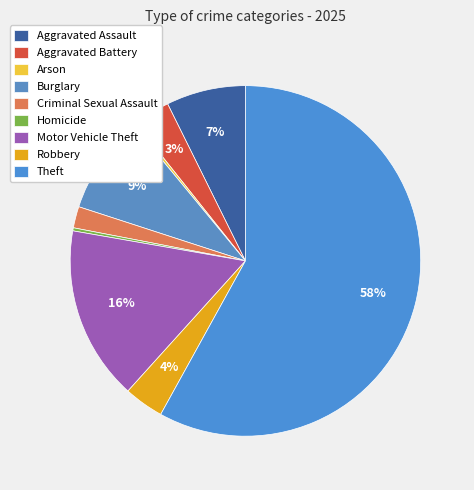

Is it true that Arson is 0% of the pie?

True